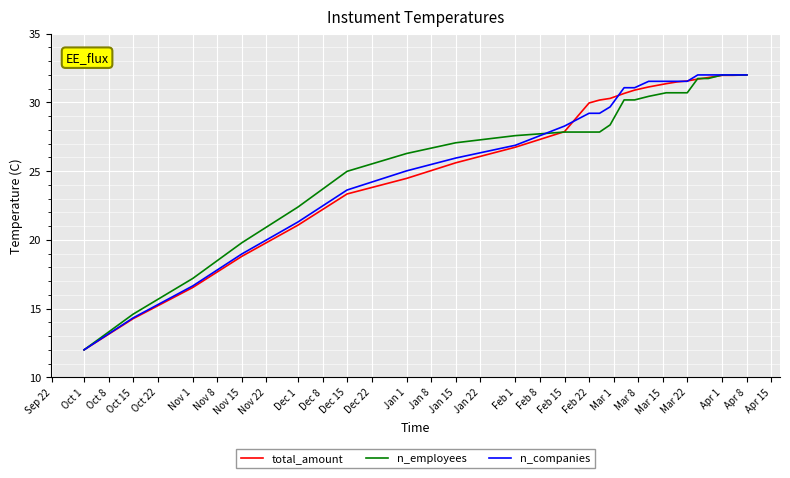

What is the maximum value for n_companies?

32.0